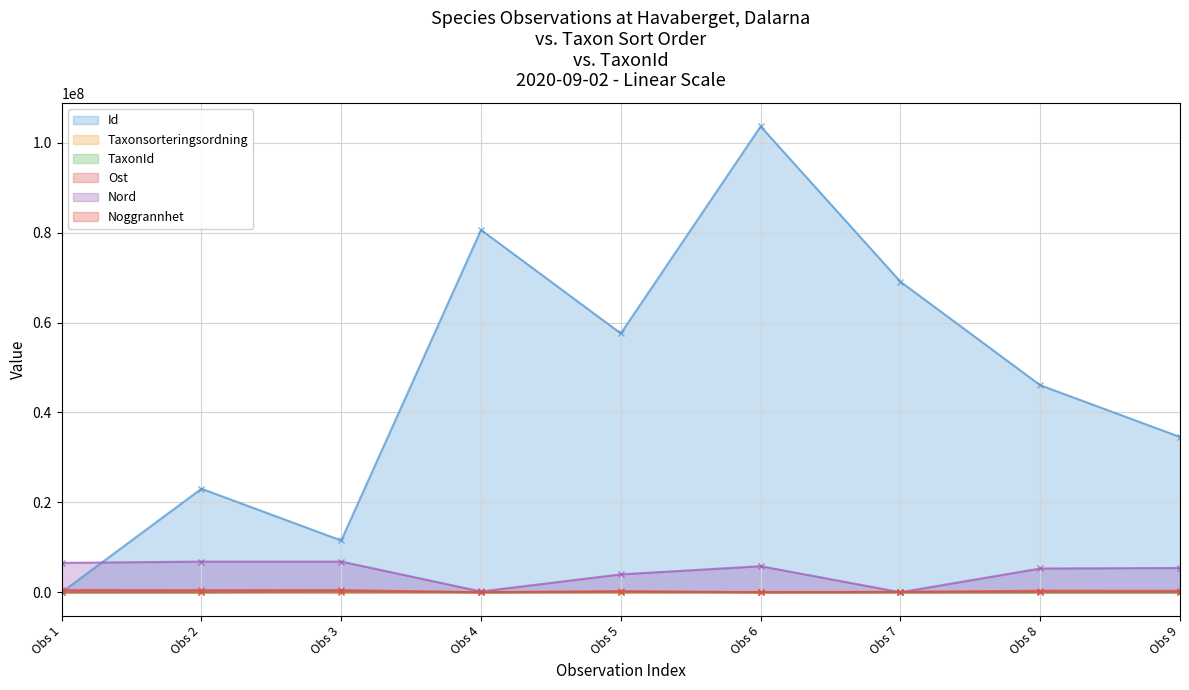

True or false: TaxonId has more than 2 points higher than both neighbors.

False